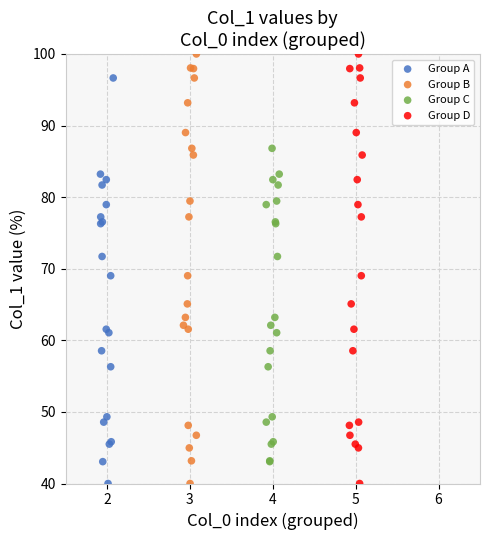

What are all the series names shown in the legend?

Group A, Group B, Group C, Group D